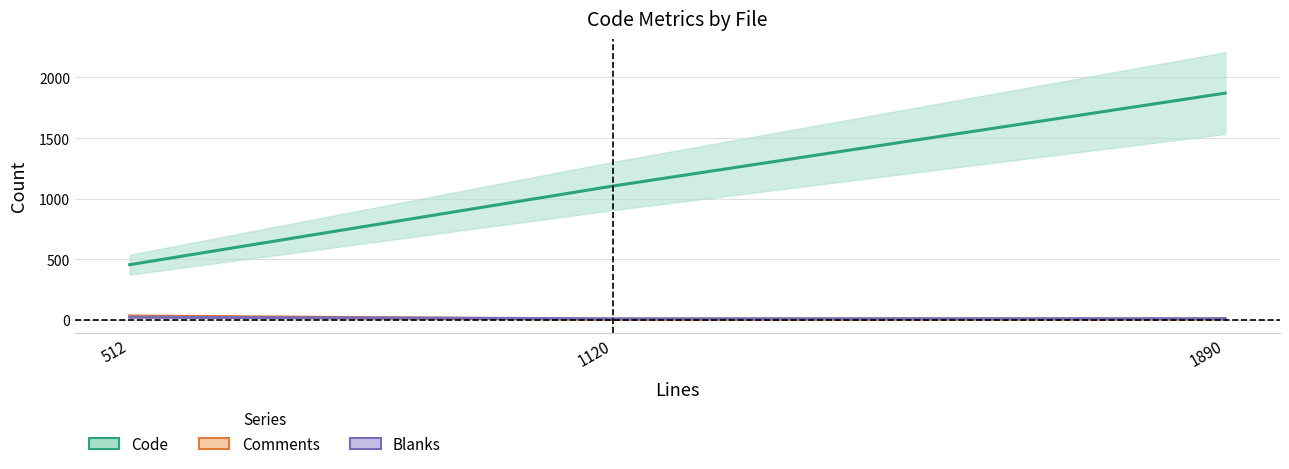

The value of Code at 1890 is 2698. True or false?

False